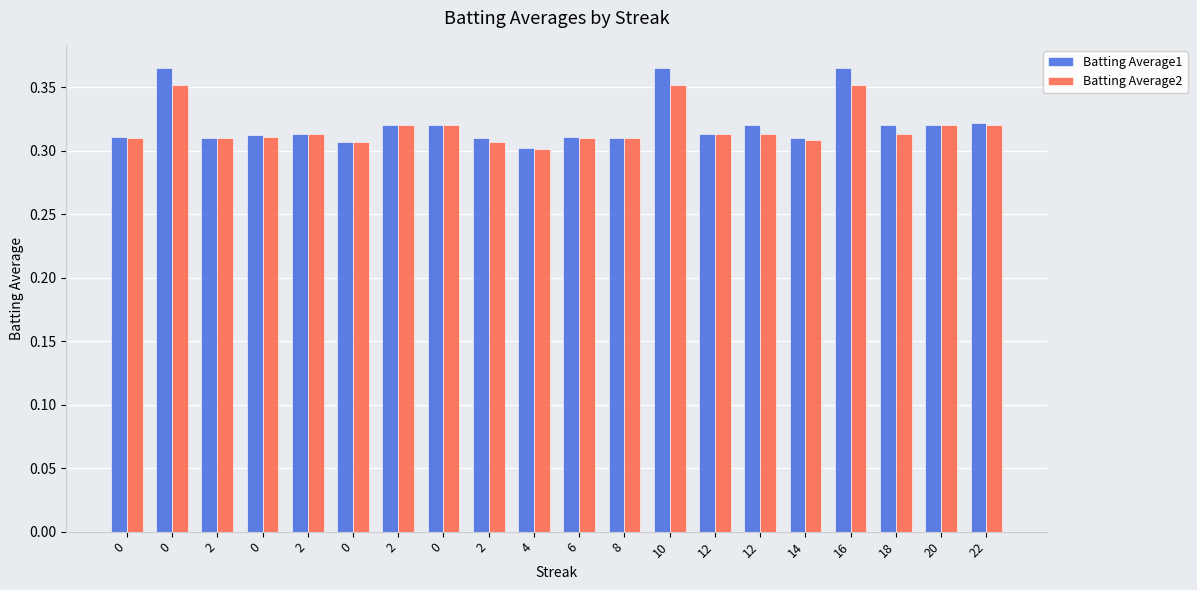

Count the Batting Average1 values in the range 0 to 1.

20